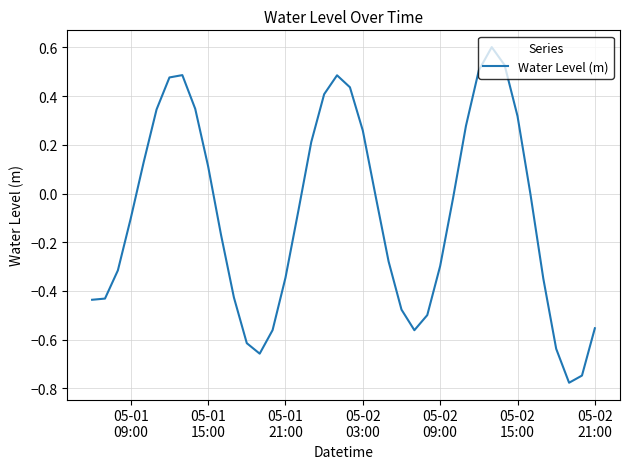

What is the greatest value displayed?

0.6